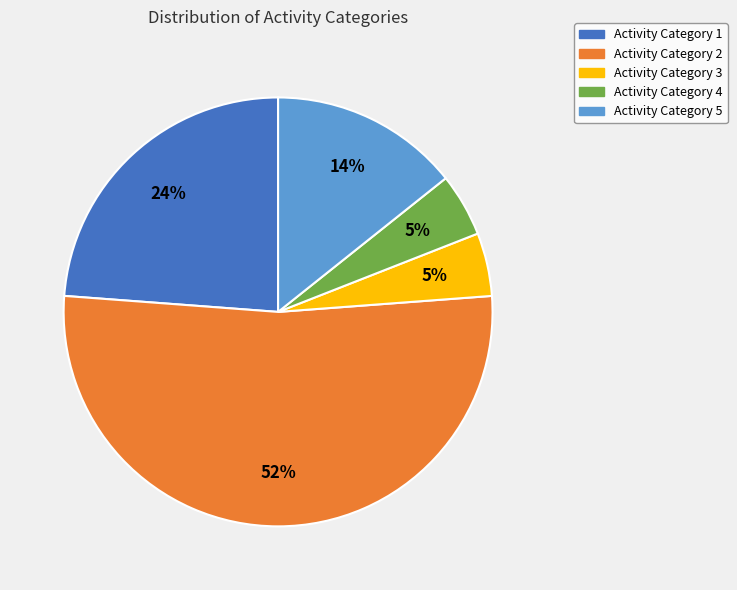

Which category has the biggest portion of the pie?

Activity Category 2